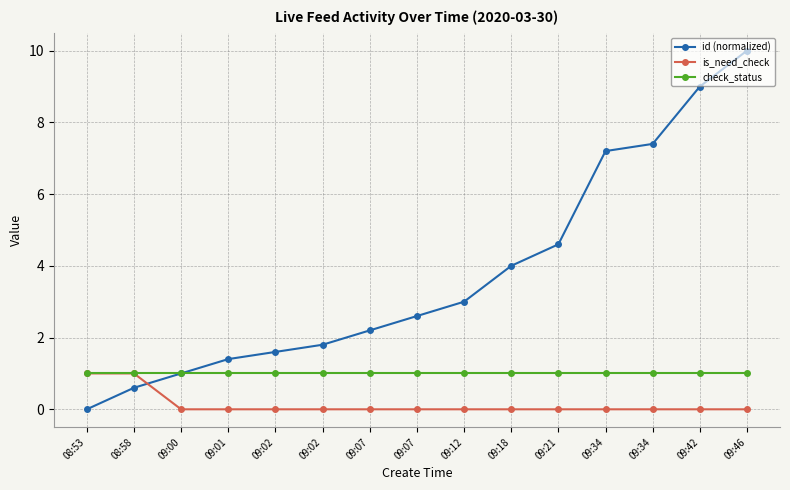

How many lines are shown in the chart?

3